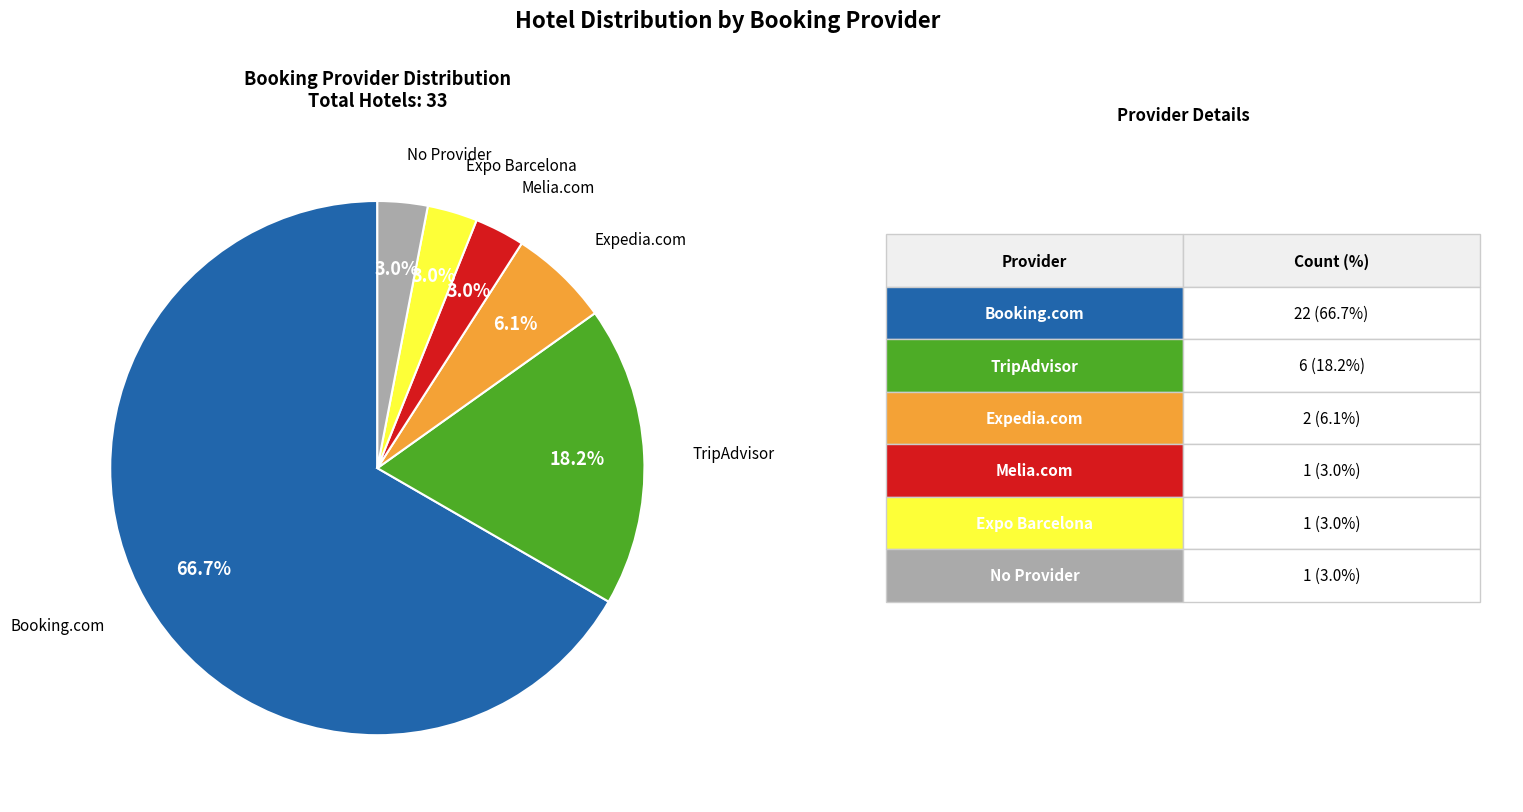

Which has a higher value, Booking.com or Expo Barcelona?

Booking.com